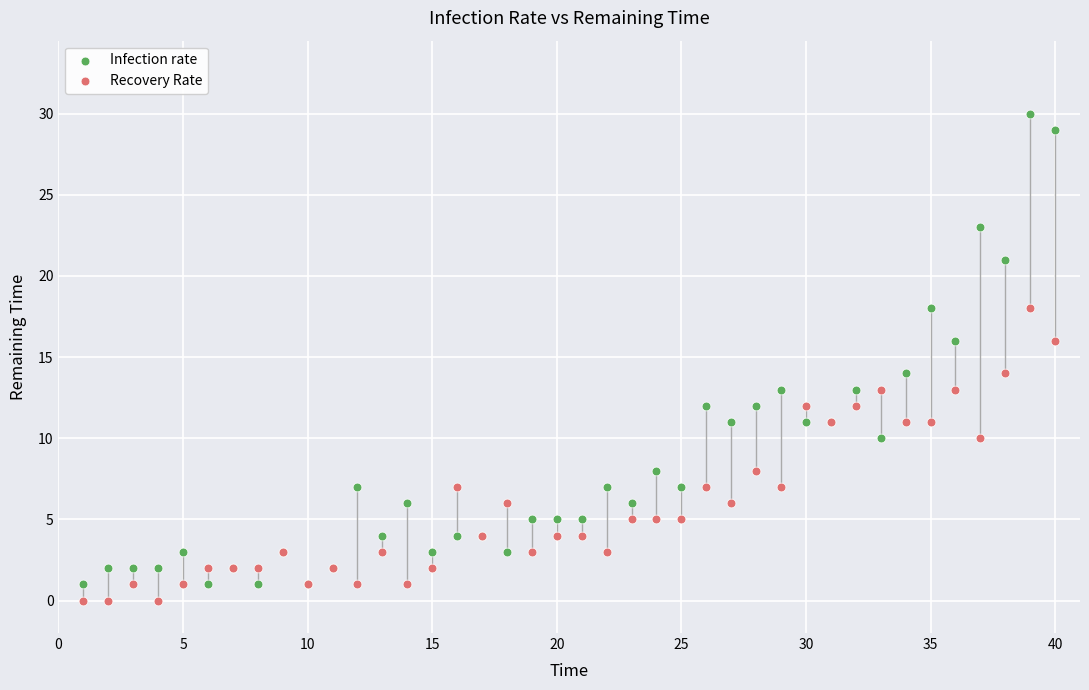

What are all the series names shown in the legend?

Infection rate, Recovery Rate